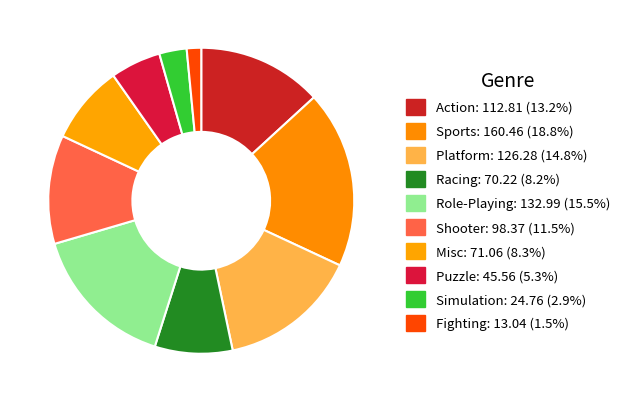

What is the change in value from Action to Racing?

-42.6